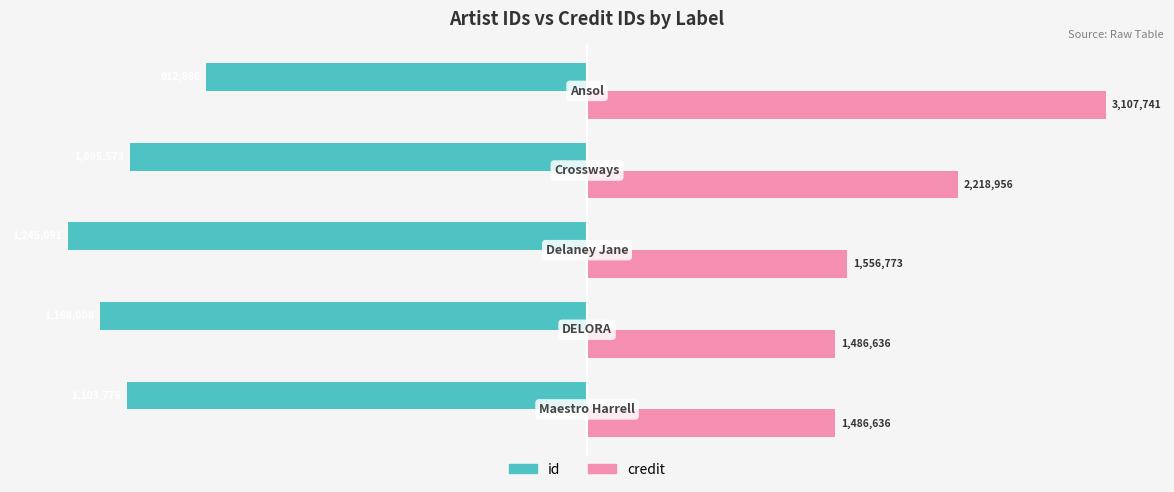

What are all the series names shown in the legend?

id, credit